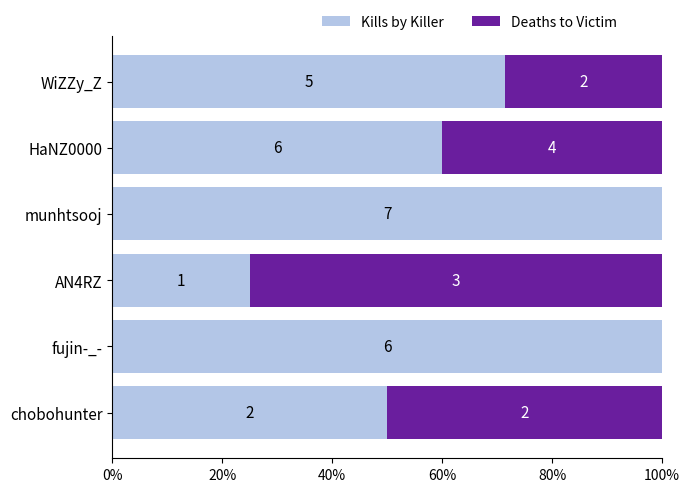

Reading right to left, what are all the values shown in this chart?

Kills by Killer: 0.7	0.6	1.0	0.2	1.0	0.5
Deaths to Victim: 0.3	0.4	0.0	0.8	0.0	0.5